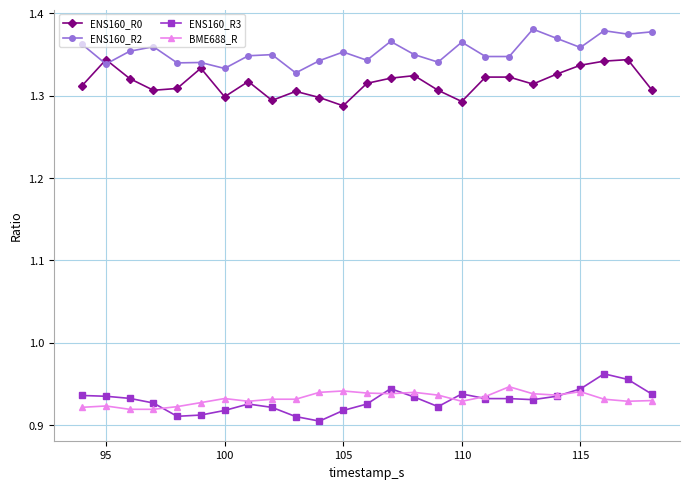

True or false: BME688_R and ENS160_R2 cross at least once.

False